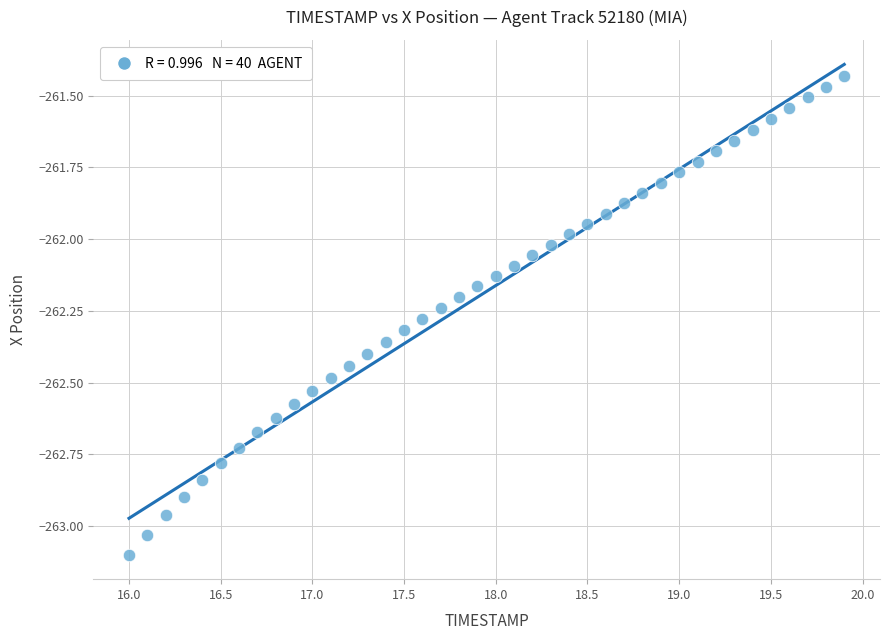

What is the range of Y values (max minus min)?

1.7